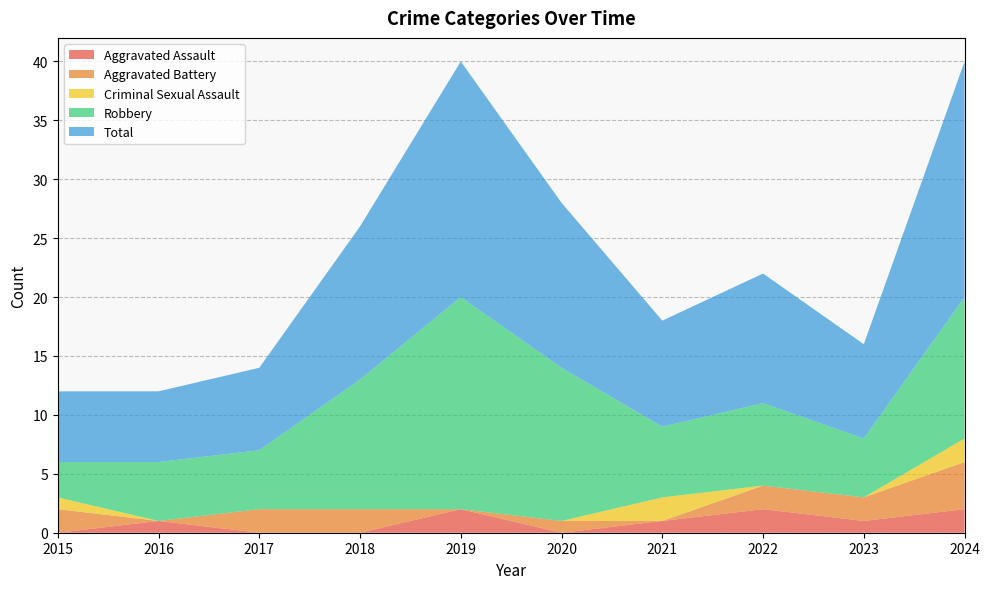

Reading right to left, list all the values displayed in this chart.

Aggravated Assault: 2024=2	2023=1	2022=2	2021=1	2020=0	2019=2	2018=0	2017=0	2016=1	2015=0
Aggravated Battery: 2024=4	2023=2	2022=2	2021=0	2020=1	2019=0	2018=2	2017=2	2016=0	2015=2
Criminal Sexual Assault: 2024=2	2023=0	2022=0	2021=2	2020=0	2019=0	2018=0	2017=0	2016=0	2015=1
Robbery: 2024=12	2023=5	2022=7	2021=6	2020=13	2019=18	2018=11	2017=5	2016=5	2015=3
Total: 2024=20	2023=8	2022=11	2021=9	2020=14	2019=20	2018=13	2017=7	2016=6	2015=6